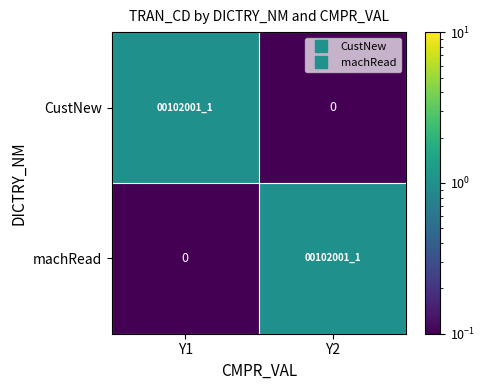

At Y1, list the series in order from smallest to largest.

machRead, CustNew